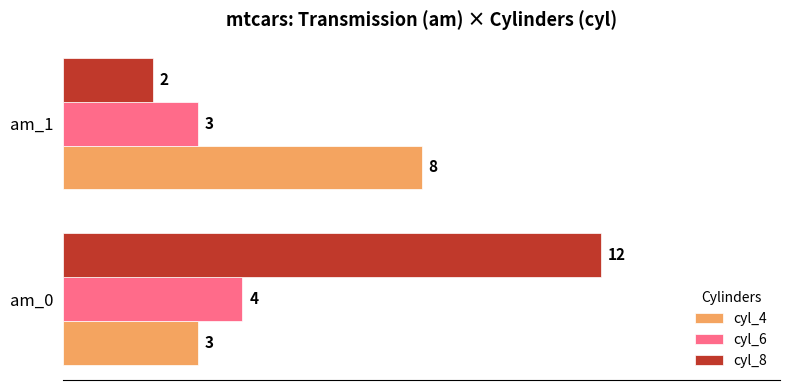

Which series has the widest spread of values?

cyl_8